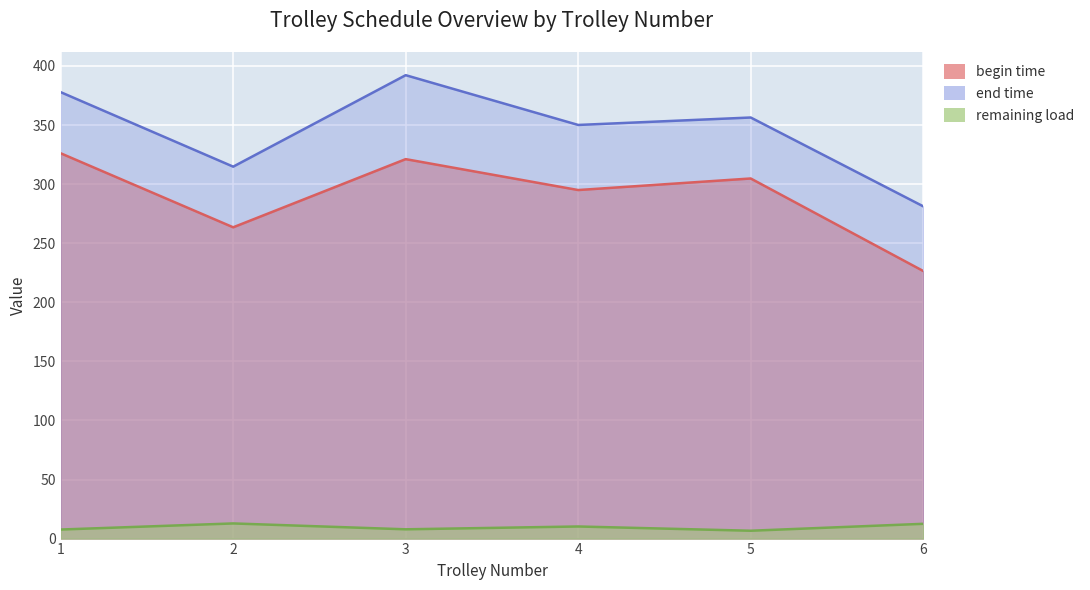

What is the spread (max minus min) of values at 2?

302.0